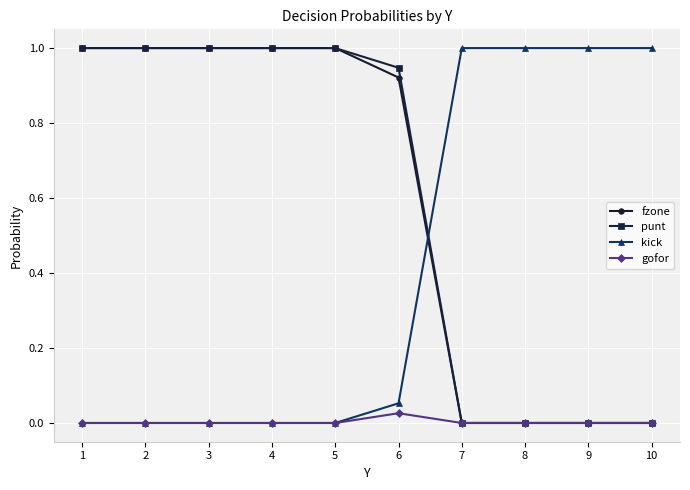

Is it true that kick equals 0.0 at 4?

True